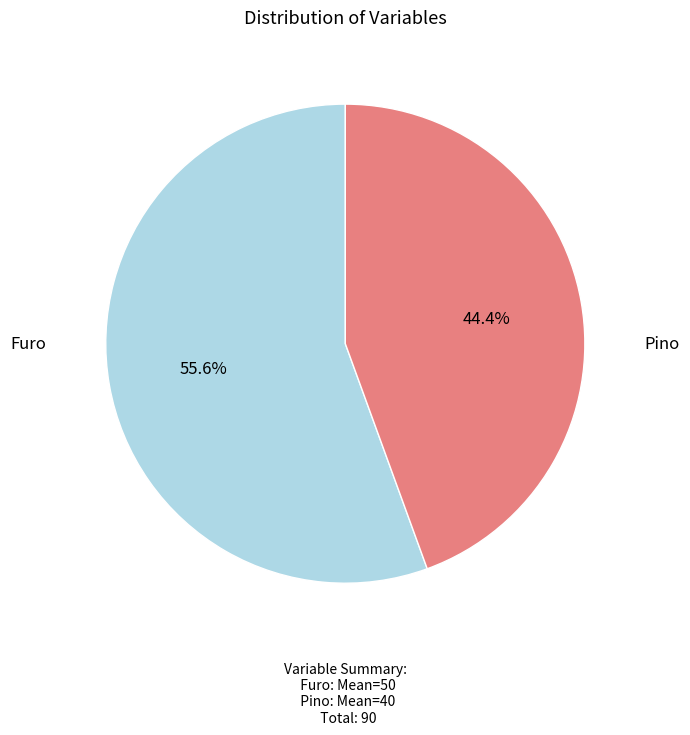

Count the number of slices in the pie.

2